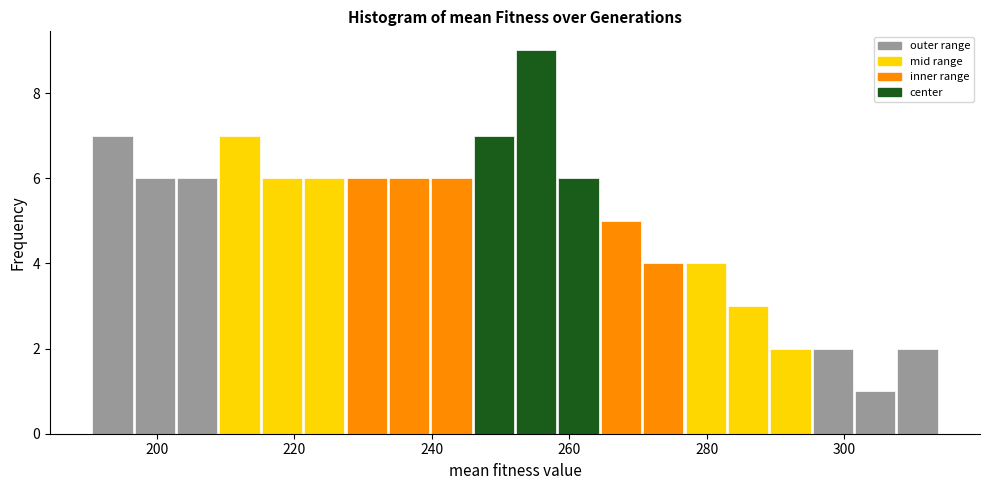

Around what value on the x-axis is the tallest bar? Give the approximate position of its centre, as read against the axis.

256